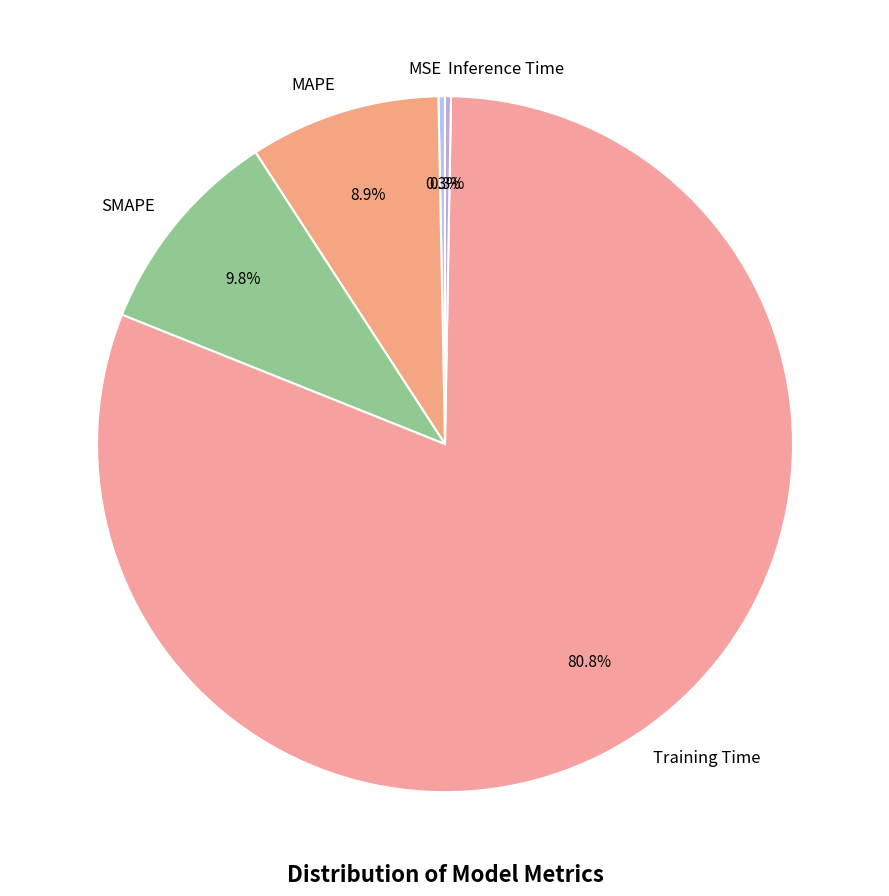

Between SMAPE and MSE, which is larger?

SMAPE